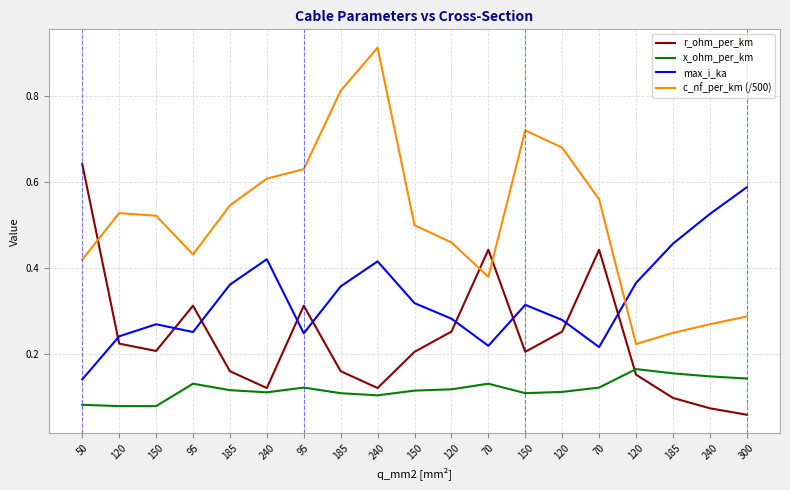

True or false: x_ohm_per_km and c_nf_per_km (/500) intersect in this chart.

False